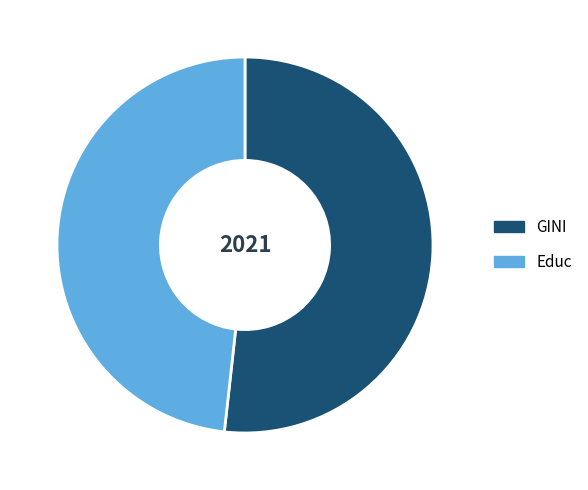

Which category accounts for the majority?

GINI